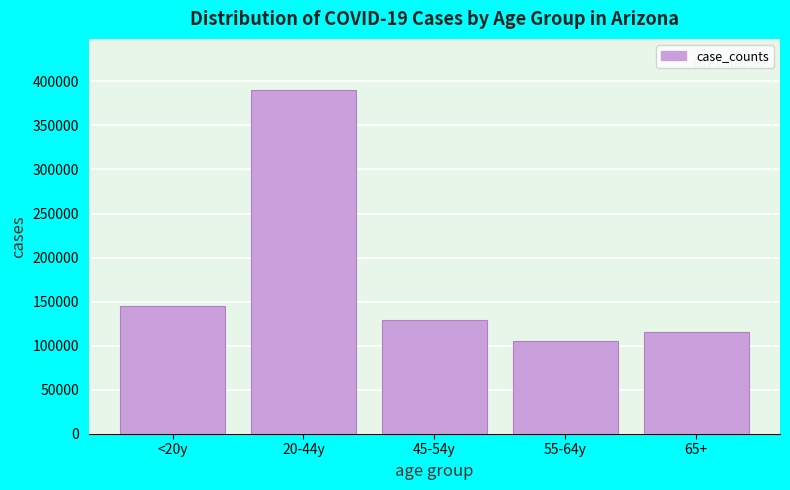

Reading left to right, transcribe all the data shown in this chart.

<20y=145506	20-44y=389775	45-54y=128929	55-64y=105532	65+=115642